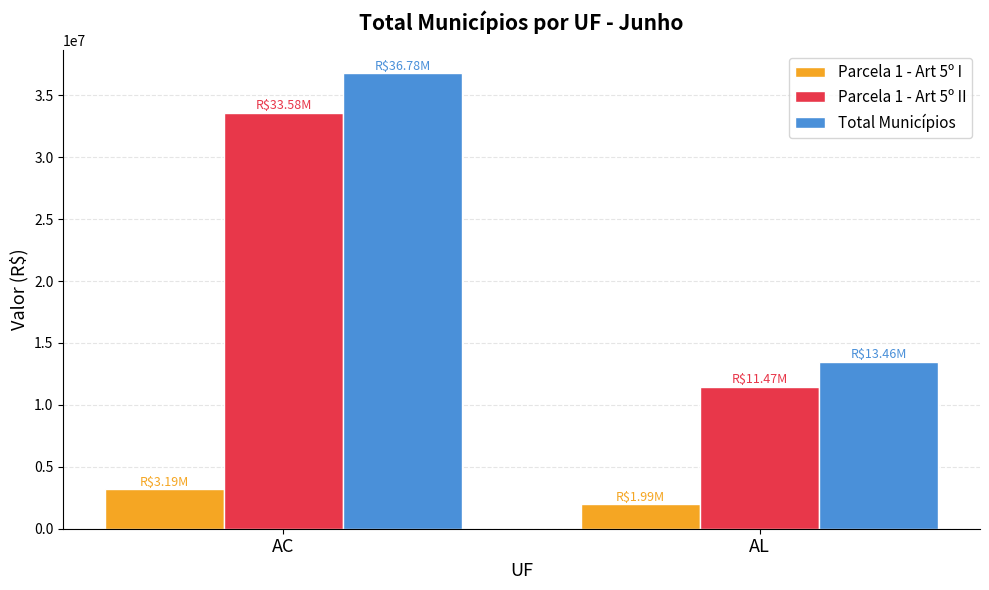

Which label corresponds to the smallest value in the chart?

AL